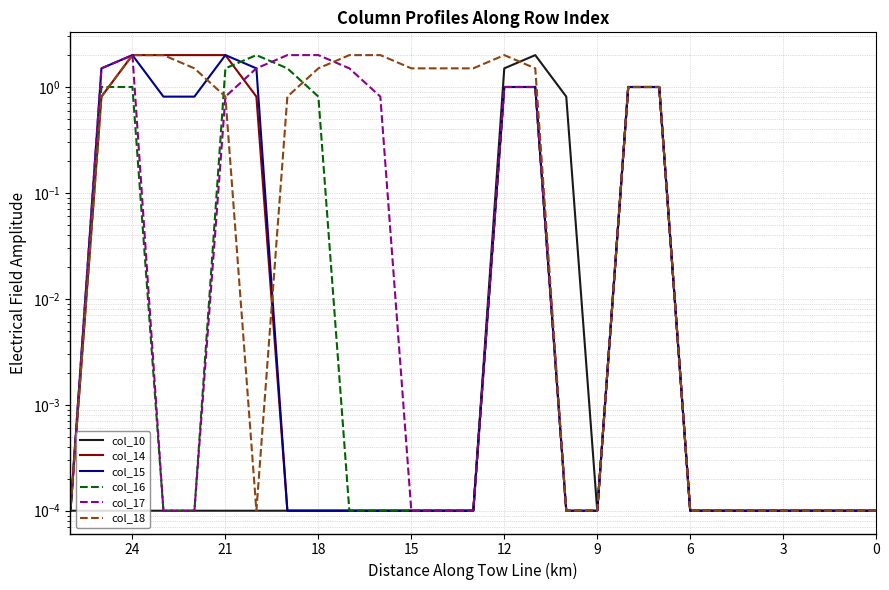

True or false: col_17 has more than 2 points higher than both neighbors.

False